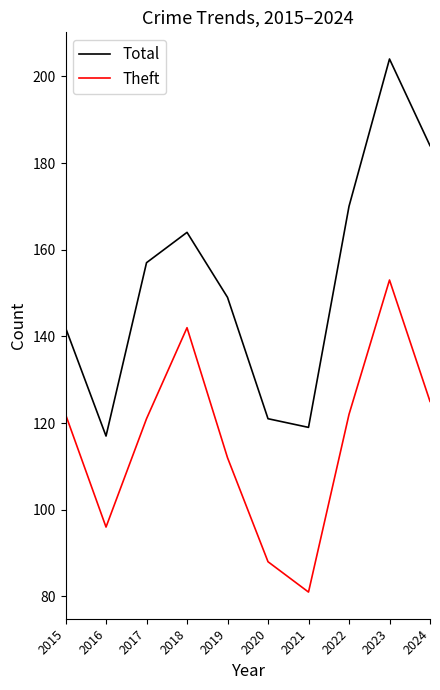

What is the total value across all series at 2023?

357